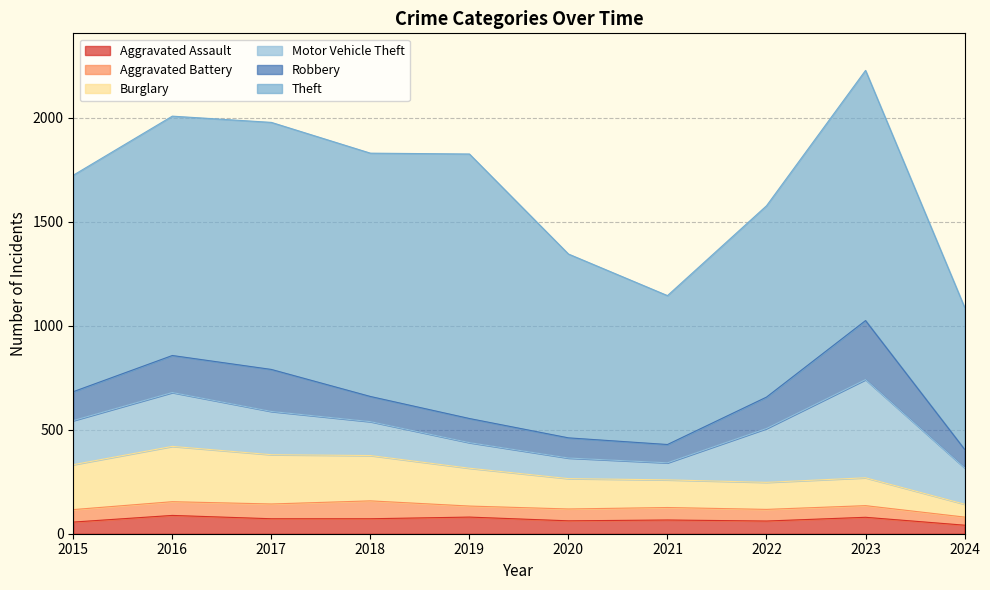

Rank the series at 2020 from highest to lowest value.

Theft, Burglary, Motor Vehicle Theft, Robbery, Aggravated Assault, Aggravated Battery